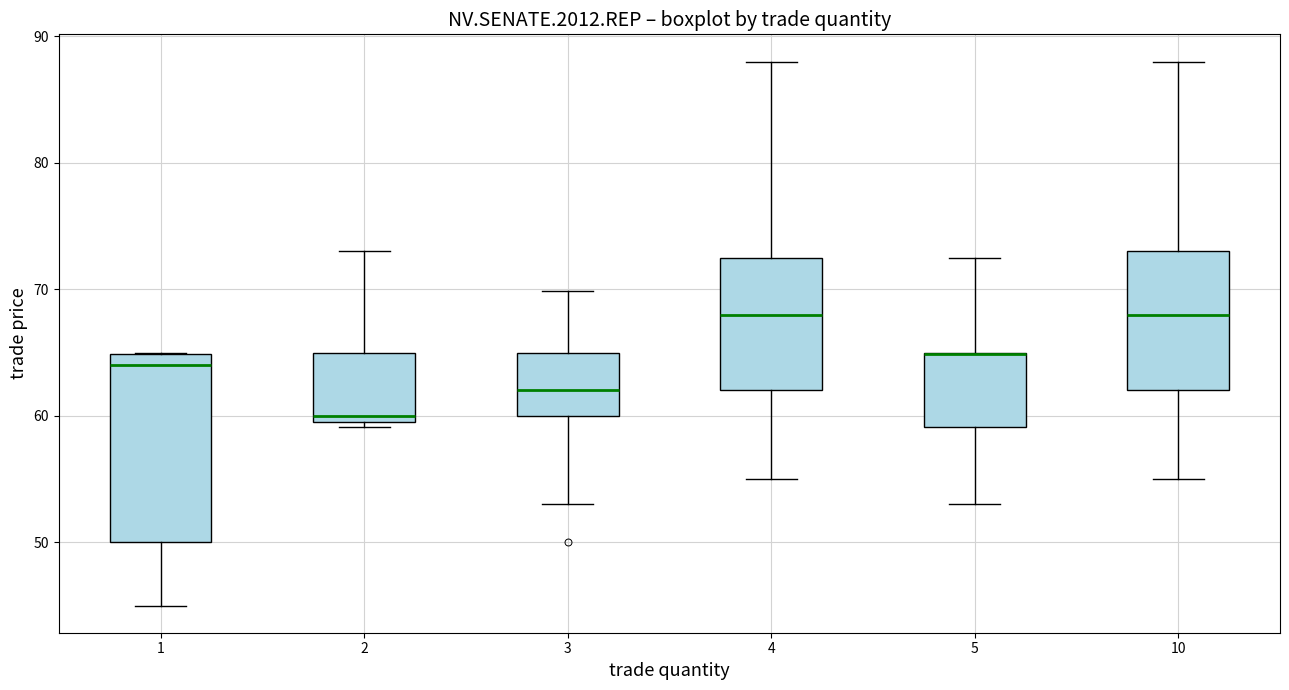

Where is the lower edge of the box at x = 5 on the y-axis? The values are not printed on the chart, so give them approximately, as read against the axis.

59